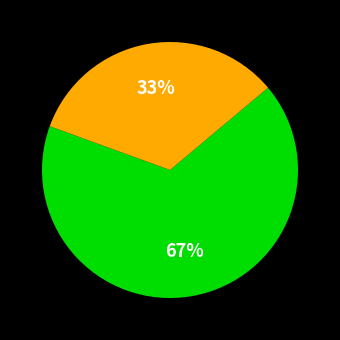

Is there any slice that represents more than half of the pie?

Yes